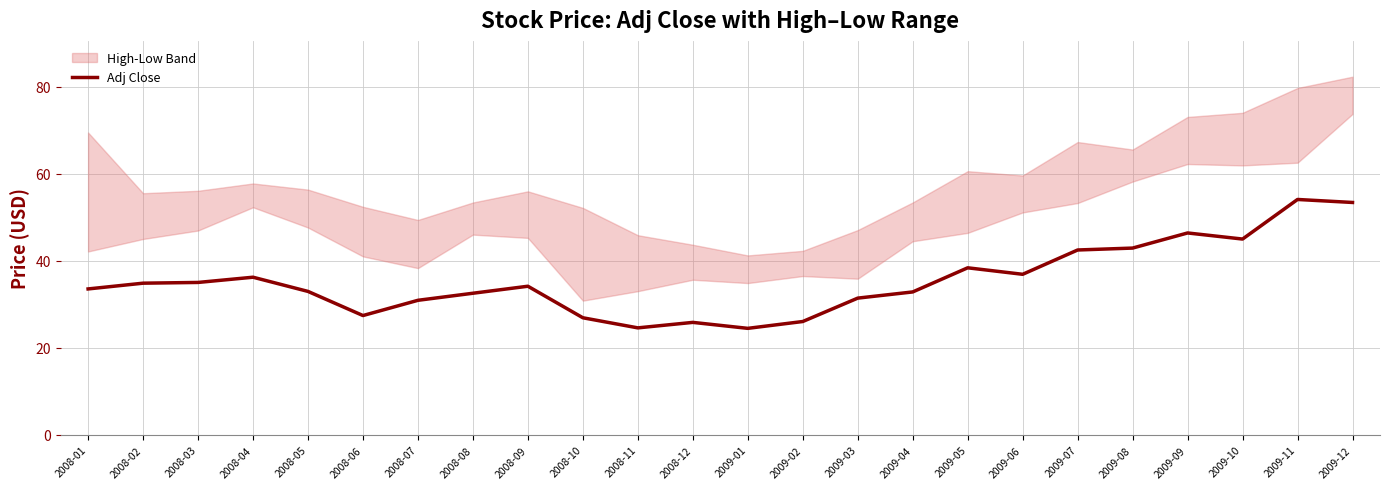

At which category does the chart reach its minimum across all series?

2009-01